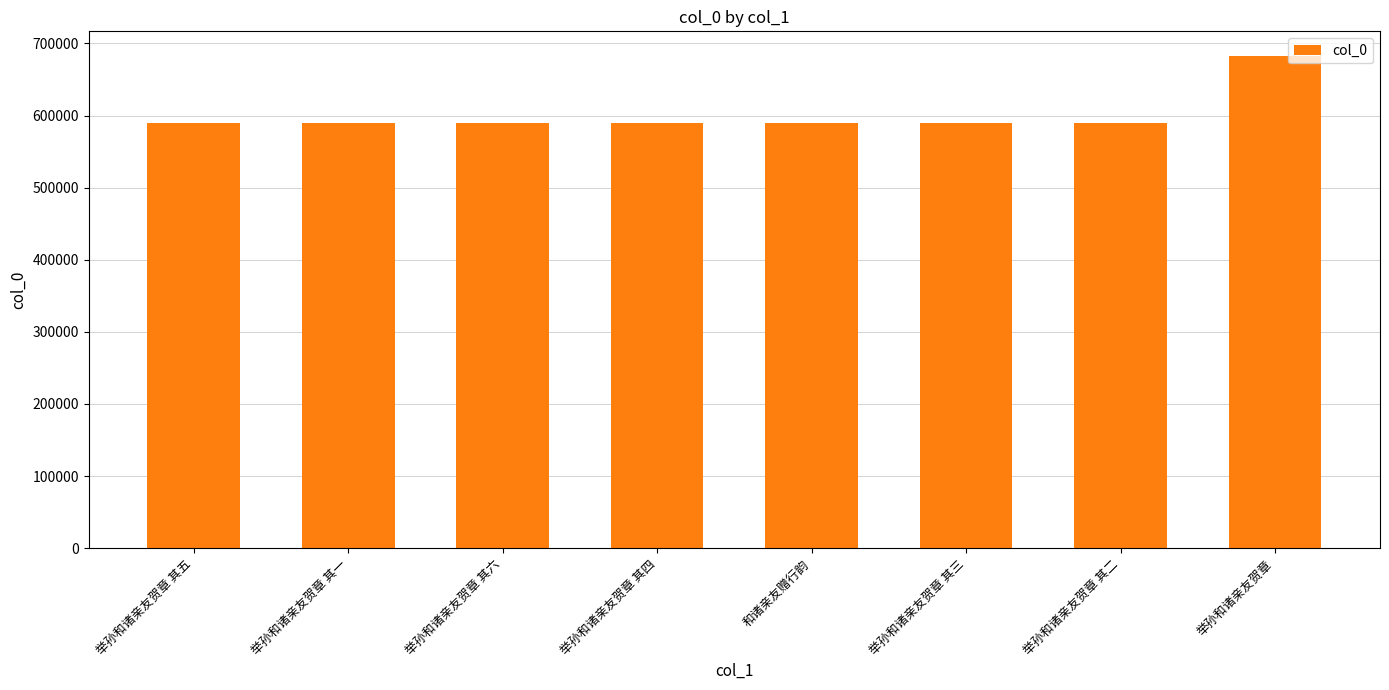

What is the maximum value shown in the chart?

682639